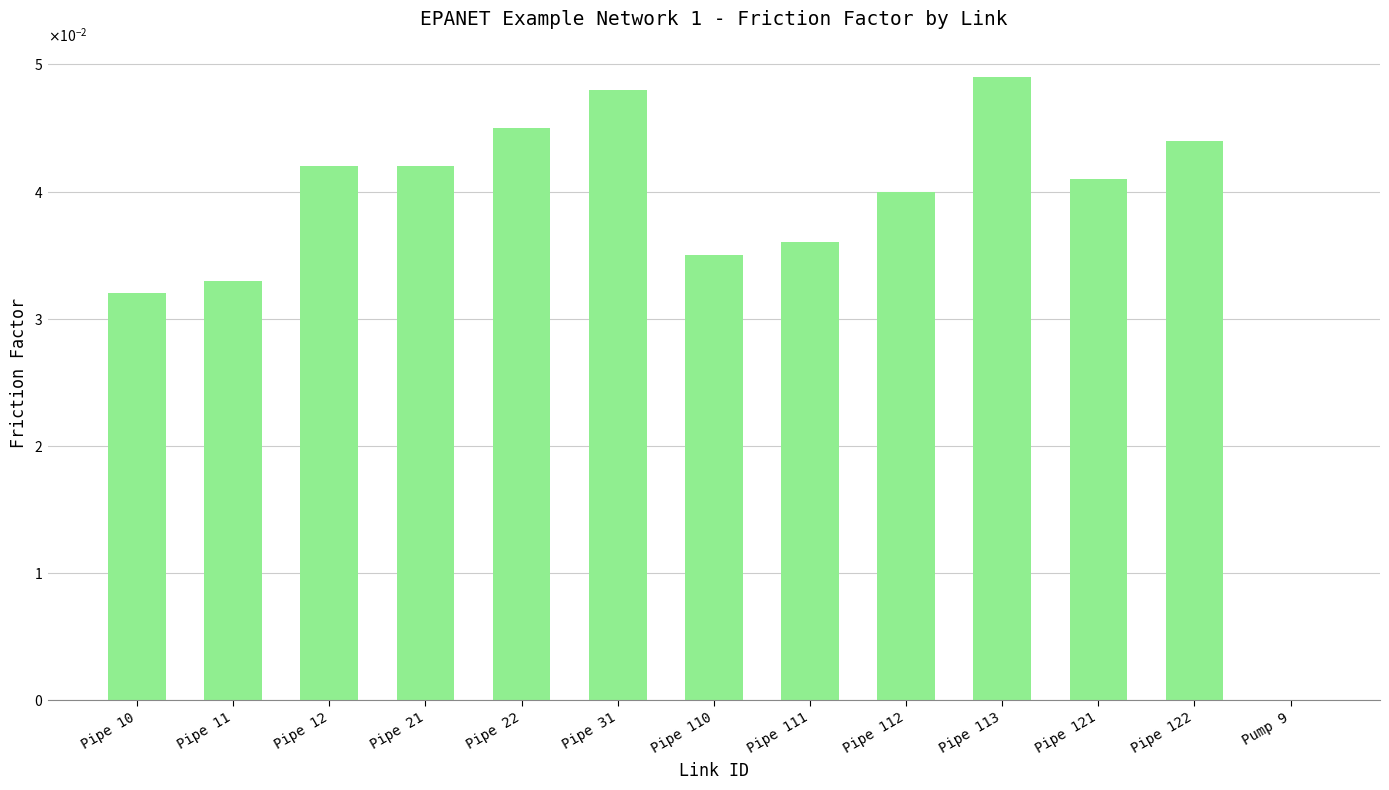

Which has a higher value, Pipe 111 or Pump 9?

Pipe 111